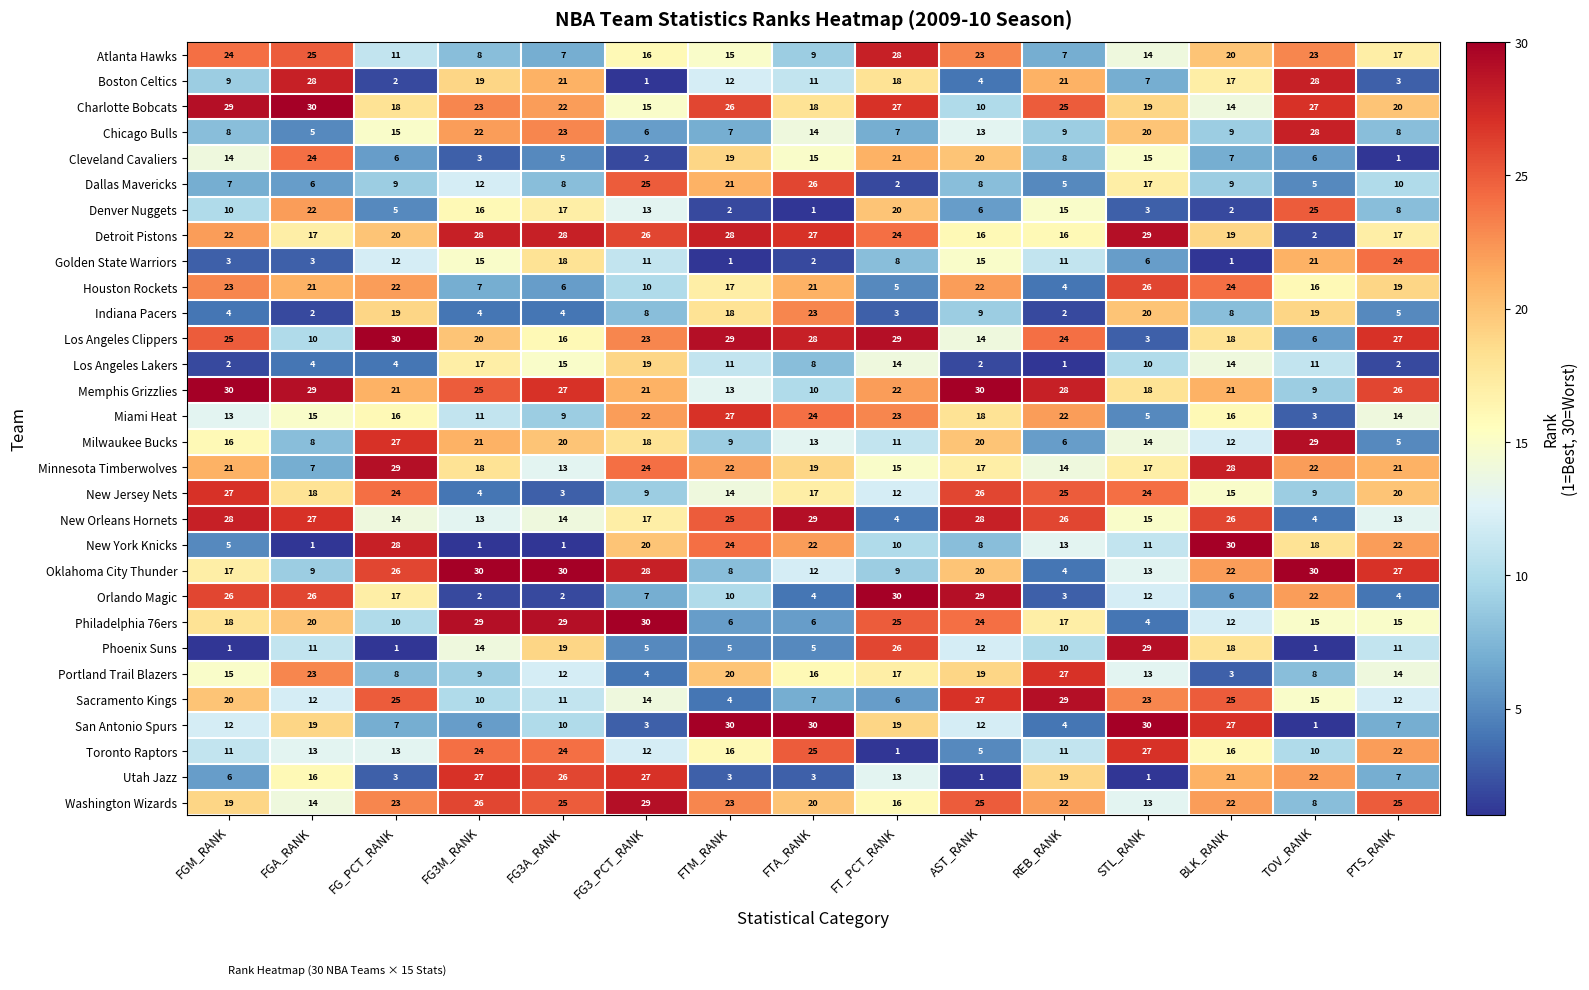

What is the difference between the maximum and second lowest values in the Portland Trail Blazers series?

23